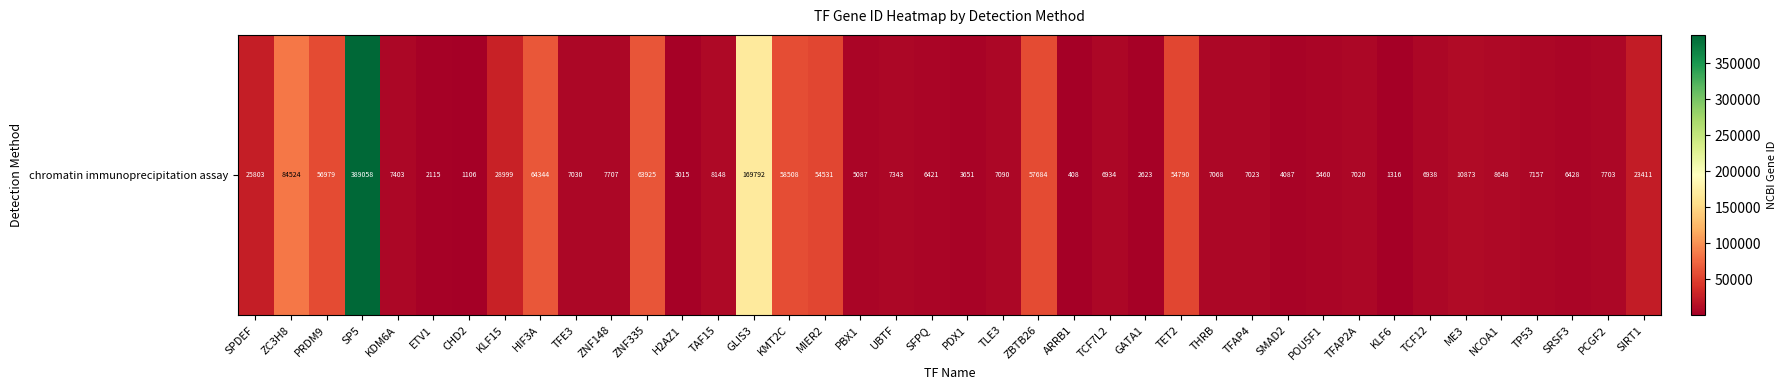

List the labels in order of value, largest first.

SP5, GLIS3, ZC3H8, HIF3A, ZNF335, KMT2C, ZBTB26, PRDM9, TET2, MIER2, KLF15, SPDEF, SIRT1, ME3, NCOA1, TAF15, ZNF148, PCGF2, KDM6A, UBTF, TP53, TLE3, THRB, TFE3, TFAP4, TFAP2A, TCF12, TCF7L2, SRSF3, SFPQ, POU5F1, PBX1, SMAD2, PDX1, H2AZ1, GATA1, ETV1, KLF6, CHD2, ARRB1